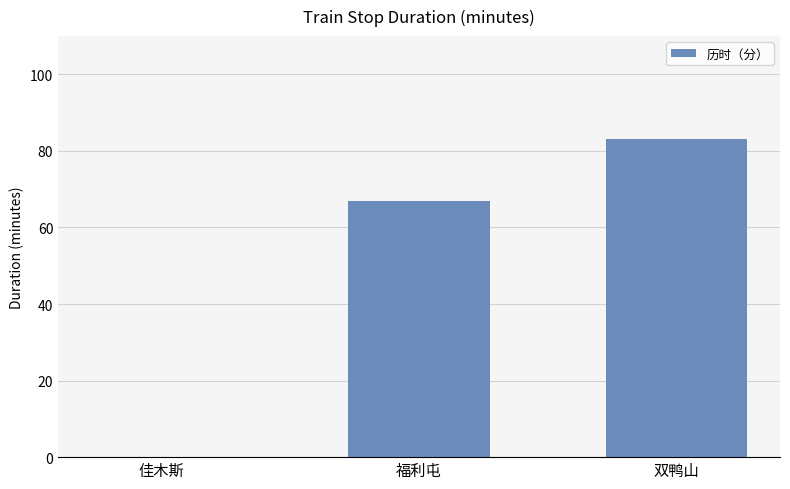

Reading left to right, list all the values displayed in this chart.

0	67	83